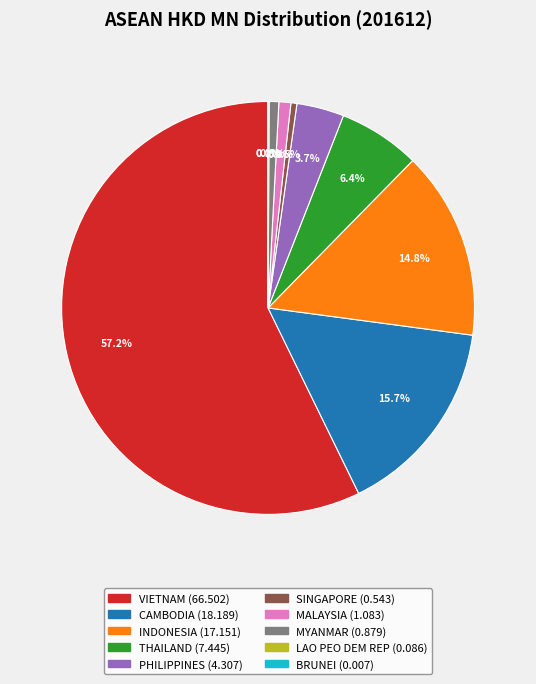

What percentage is NOT represented by SINGAPORE?

99.5%